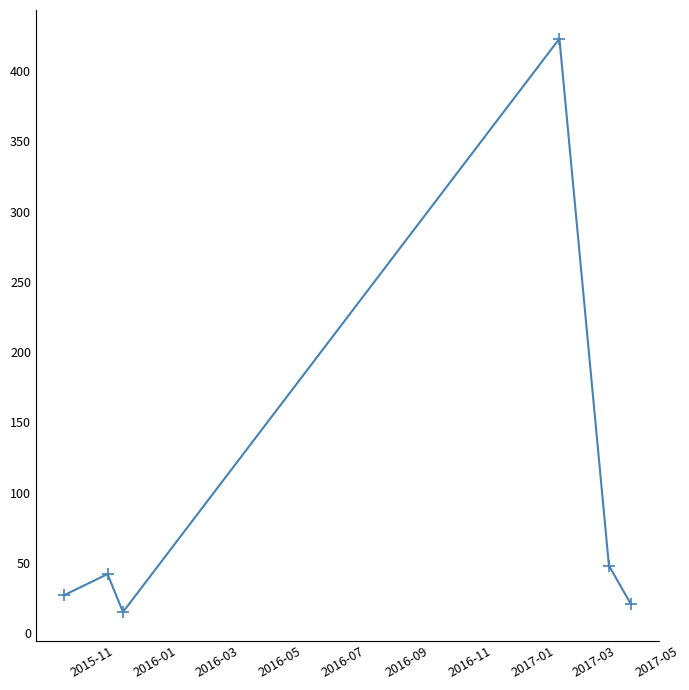

What is the minimum value shown in the chart?

15